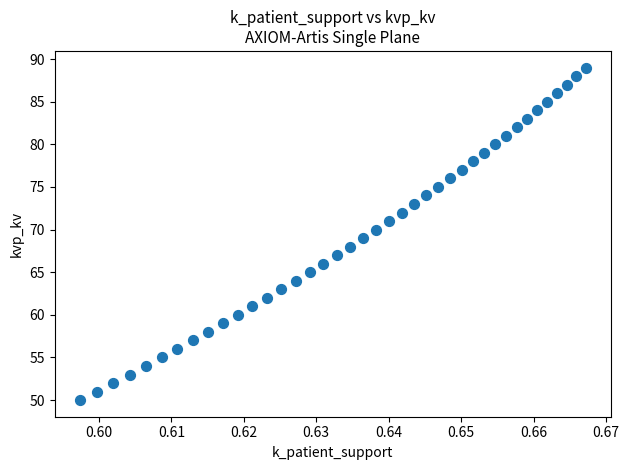

What is the range of Y values (max minus min)?

39